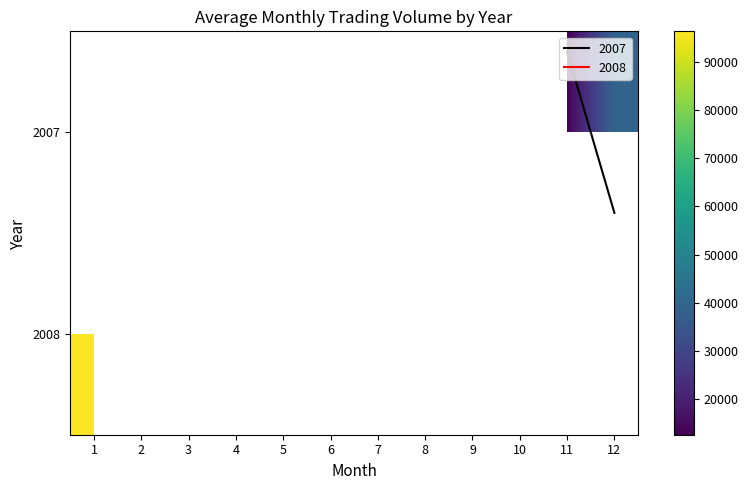

Which series has the largest range (max minus min)?

row_1